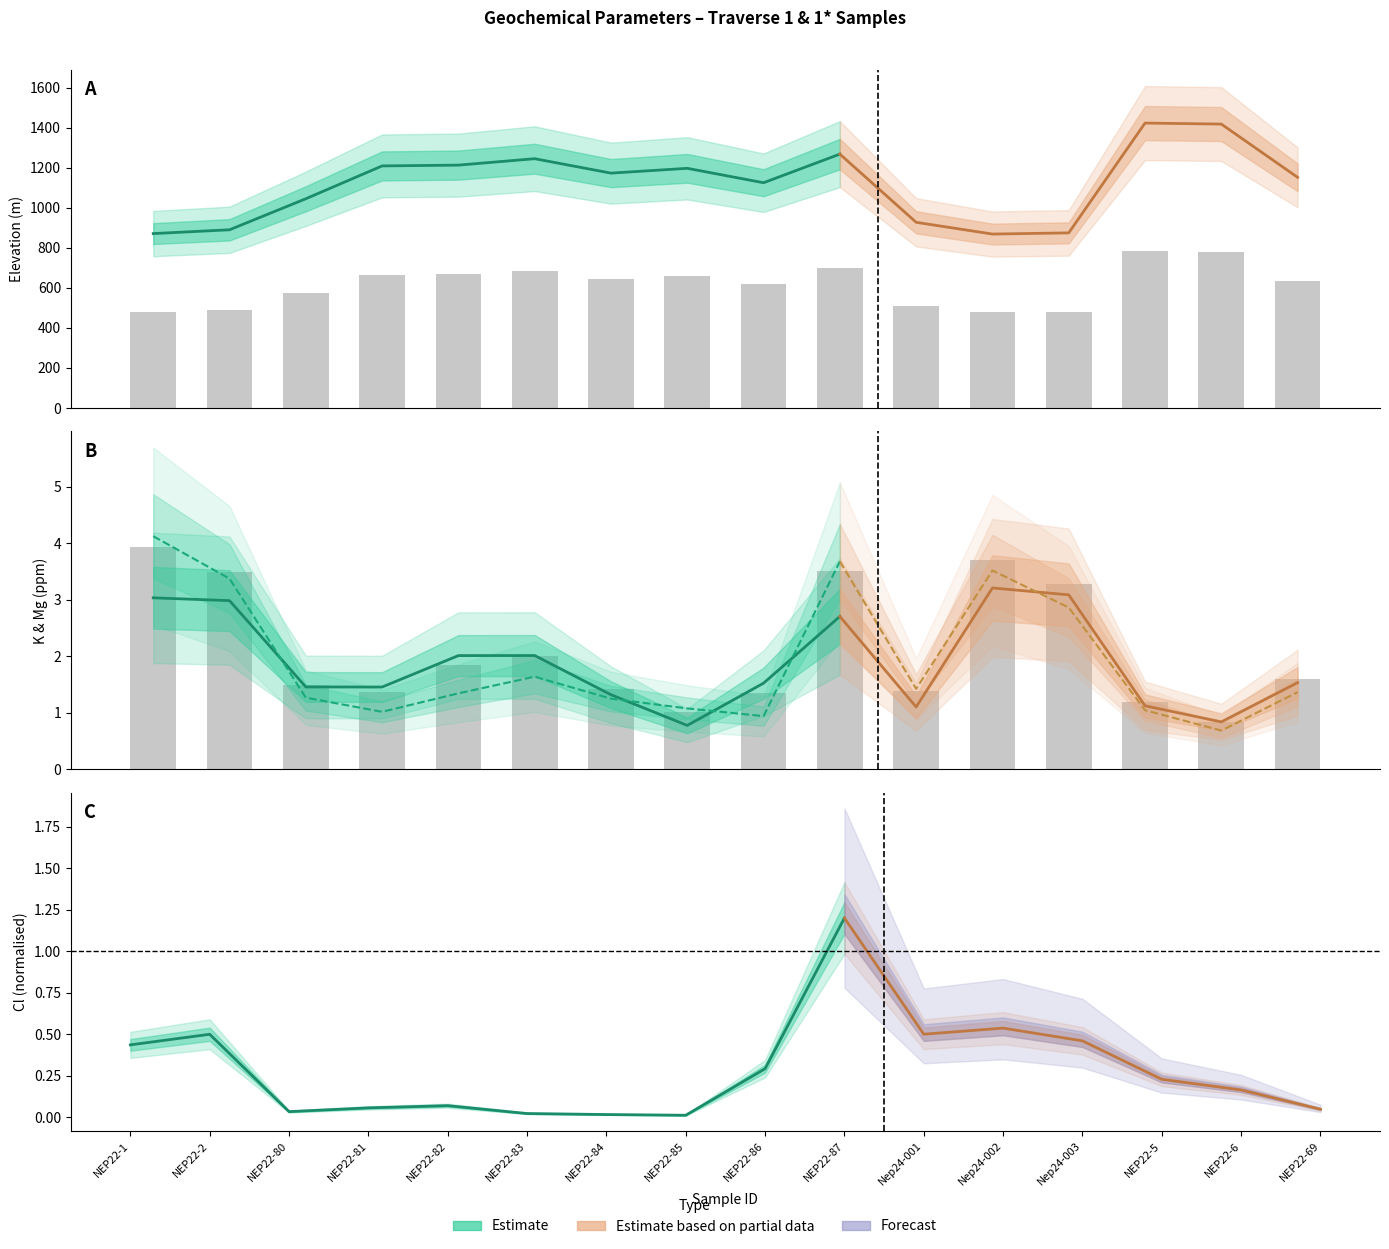

Reading left to right, transcribe all the data shown in this chart.

Elevation: 479.1	489.5	574.8	665.0	667.2	684.8	645.2	658.4	618.8	697.4	510.0	477.7	481.0	782.7	779.9	633.6
Mg_ppm: 3.9	3.5	1.5	1.4	1.8	2.0	1.4	1.0	1.4	3.5	1.4	3.7	3.3	1.2	0.8	1.6